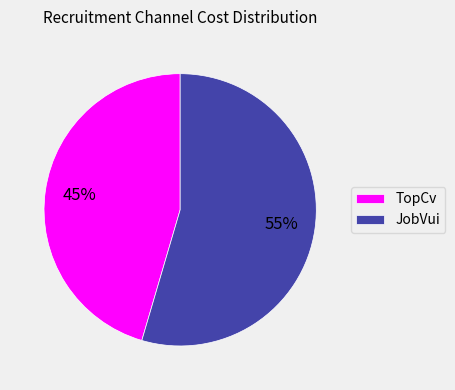

Which slice is the smallest?

TopCv